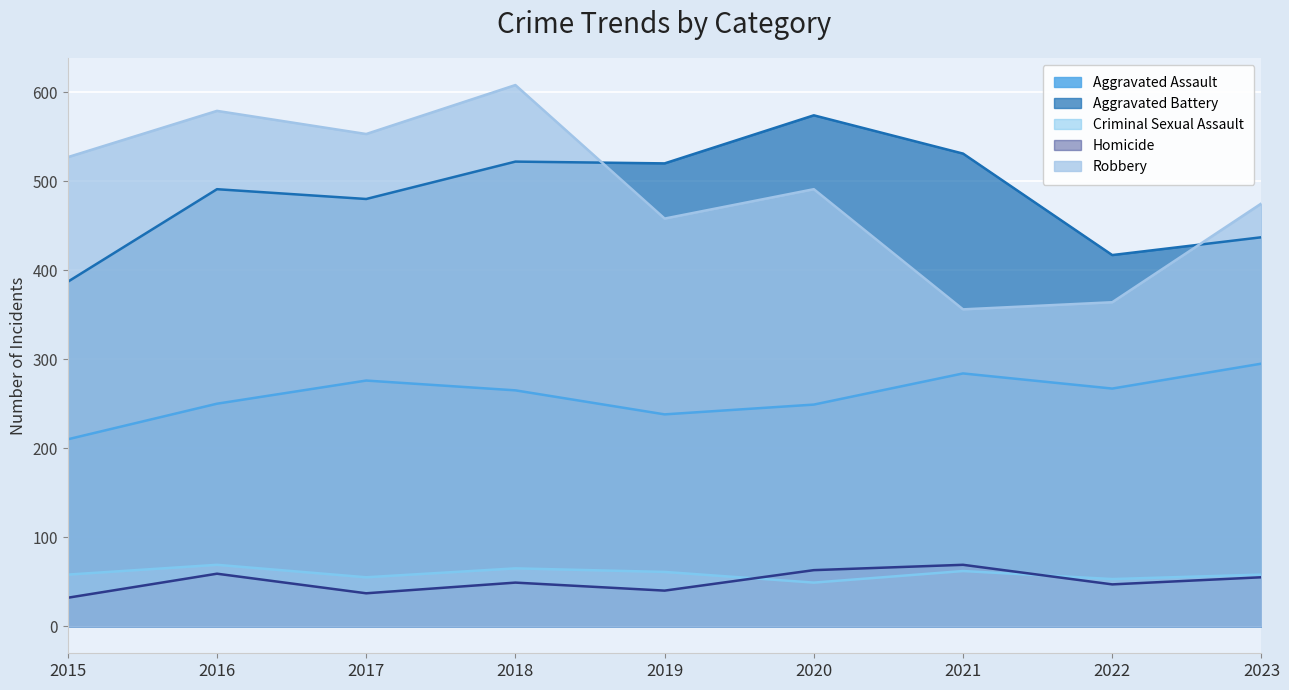

Where does the Homicide series first go above 49?

2016